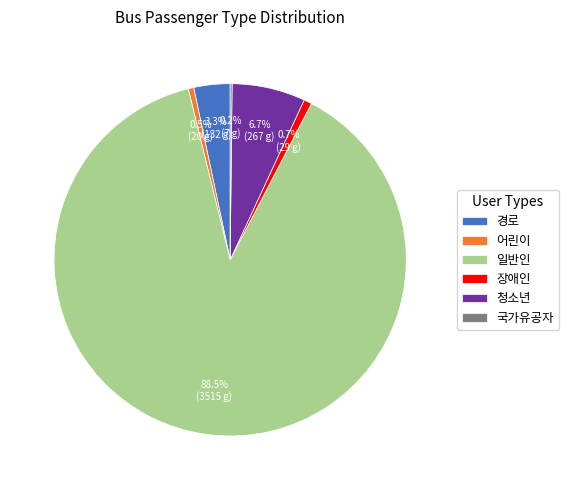

What portion of the pie excludes 어린이?

99.5%